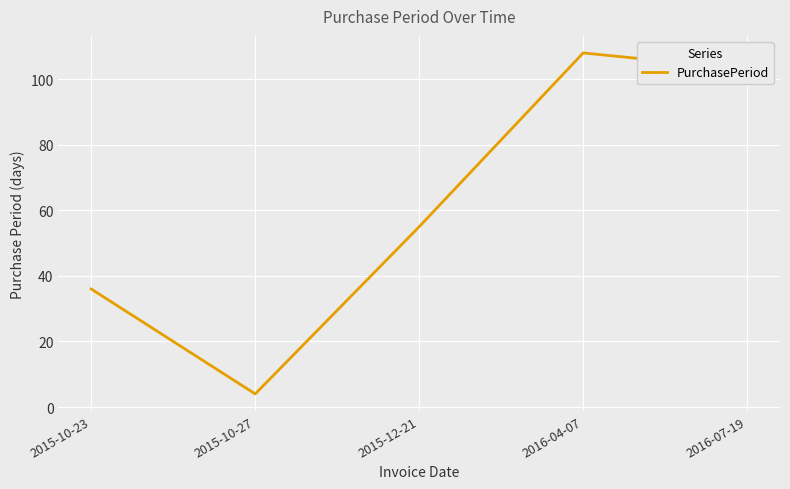

Reading right to left, extract all data points from this chart.

103	108	55	4	36